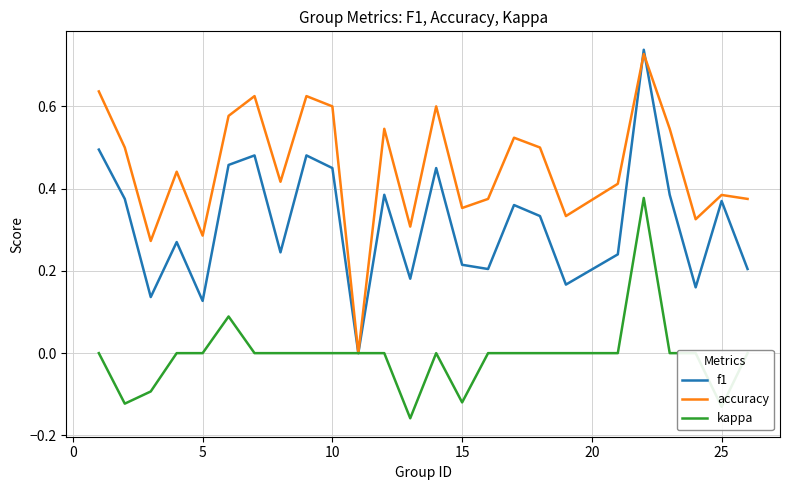

Which series has the largest range (max minus min)?

f1